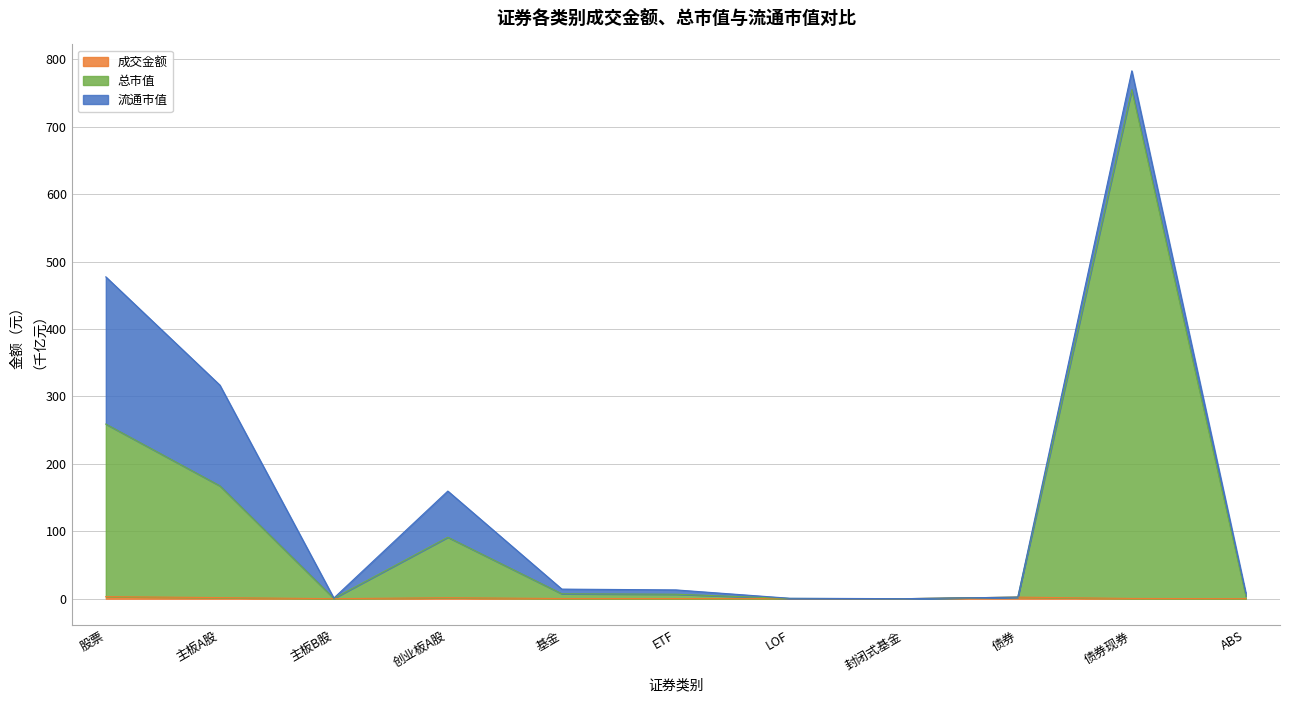

Is it true that 总市值 equals 0.5 at LOF?

False